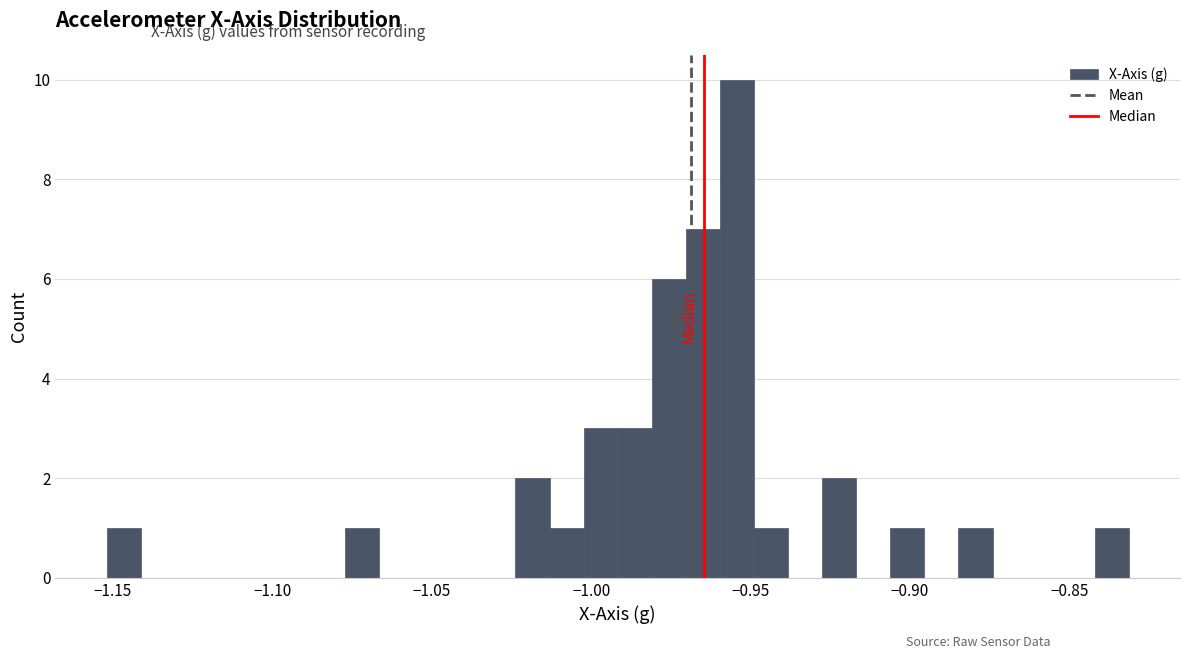

Read against the x-axis, roughly where is the centre of the tallest bar?

-0.955